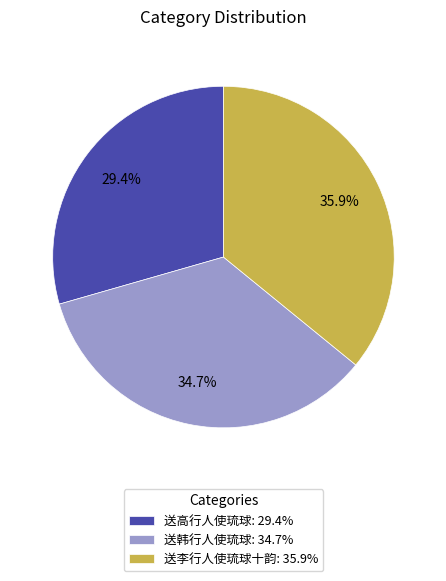

Approximately how many times larger is the value at 送李行人使琉球十韵: 35.9% compared to 送高行人使琉球: 29.4%?

1.2